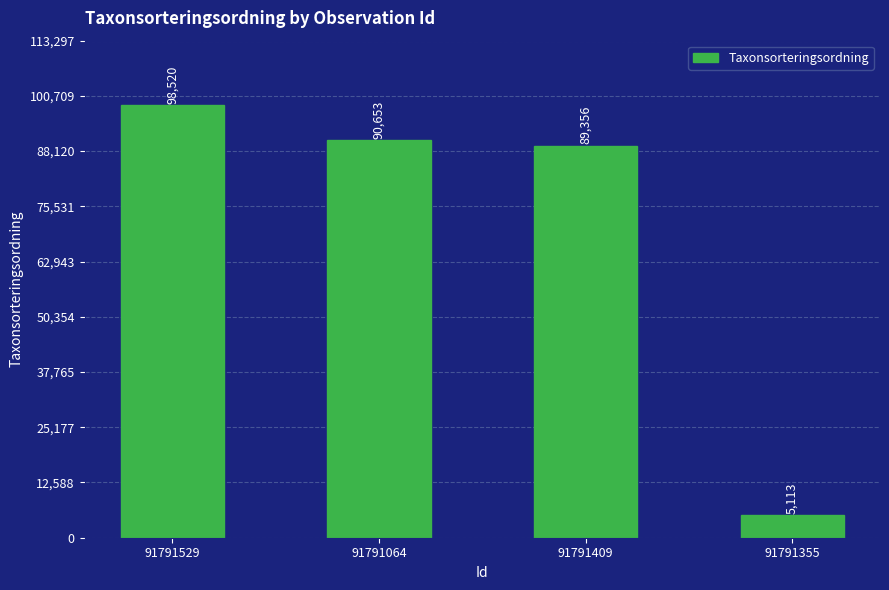

Which category has the highest value across all series?

91791529